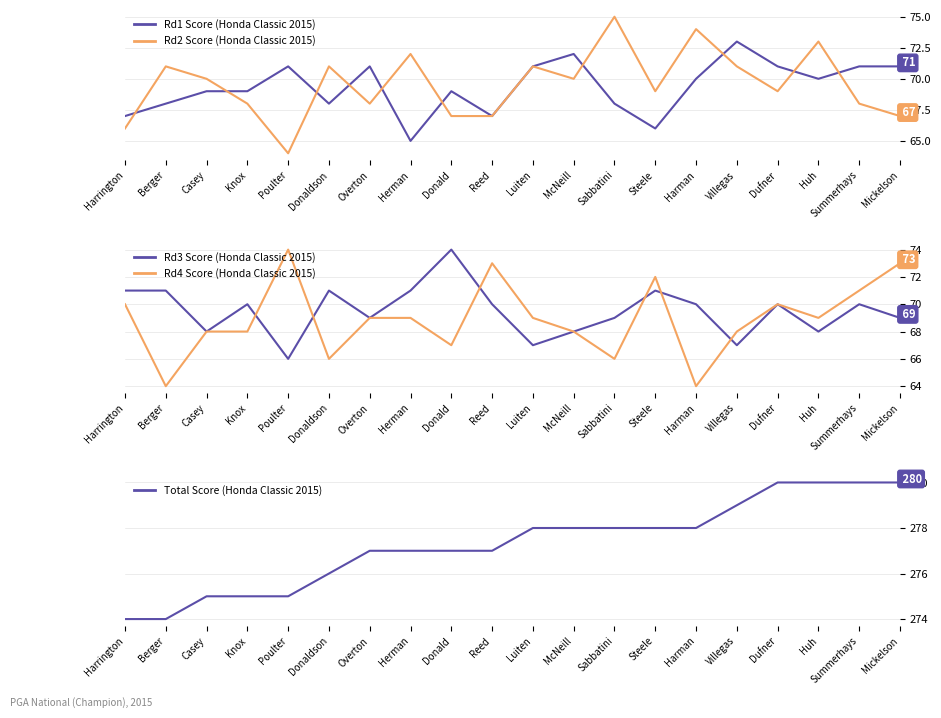

Reading left to right, extract all data points from this chart.

Rd1: Harrington=67	Berger=68	Casey=69	Knox=69	Poulter=71	Donaldson=68	Overton=71	Herman=65	Donald=69	Reed=67	Luiten=71	McNeill=72	Sabbatini=68	Steele=66	Harman=70	Villegas=73	Dufner=71	Huh=70	Summerhays=71	Mickelson=71
Rd2: Harrington=66	Berger=71	Casey=70	Knox=68	Poulter=64	Donaldson=71	Overton=68	Herman=72	Donald=67	Reed=67	Luiten=71	McNeill=70	Sabbatini=75	Steele=69	Harman=74	Villegas=71	Dufner=69	Huh=73	Summerhays=68	Mickelson=67
Rd3: Harrington=71	Berger=71	Casey=68	Knox=70	Poulter=66	Donaldson=71	Overton=69	Herman=71	Donald=74	Reed=70	Luiten=67	McNeill=68	Sabbatini=69	Steele=71	Harman=70	Villegas=67	Dufner=70	Huh=68	Summerhays=70	Mickelson=69
Rd4: Harrington=70	Berger=64	Casey=68	Knox=68	Poulter=74	Donaldson=66	Overton=69	Herman=69	Donald=67	Reed=73	Luiten=69	McNeill=68	Sabbatini=66	Steele=72	Harman=64	Villegas=68	Dufner=70	Huh=69	Summerhays=71	Mickelson=73
Total: Harrington=274	Berger=274	Casey=275	Knox=275	Poulter=275	Donaldson=276	Overton=277	Herman=277	Donald=277	Reed=277	Luiten=278	McNeill=278	Sabbatini=278	Steele=278	Harman=278	Villegas=279	Dufner=280	Huh=280	Summerhays=280	Mickelson=280